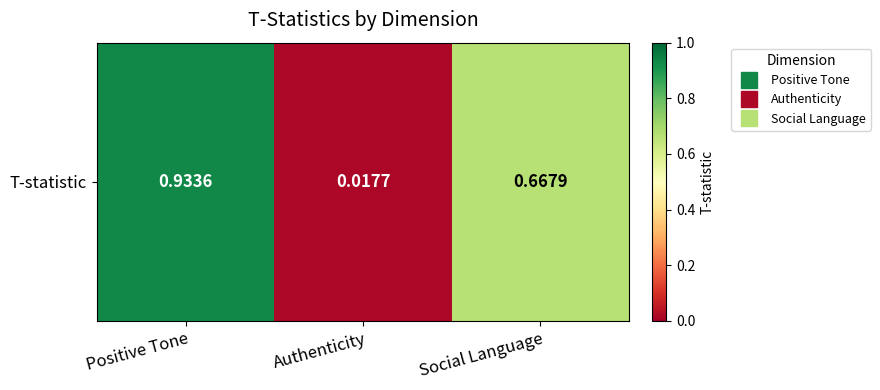

Between Social Language and Positive Tone, which is larger?

Positive Tone